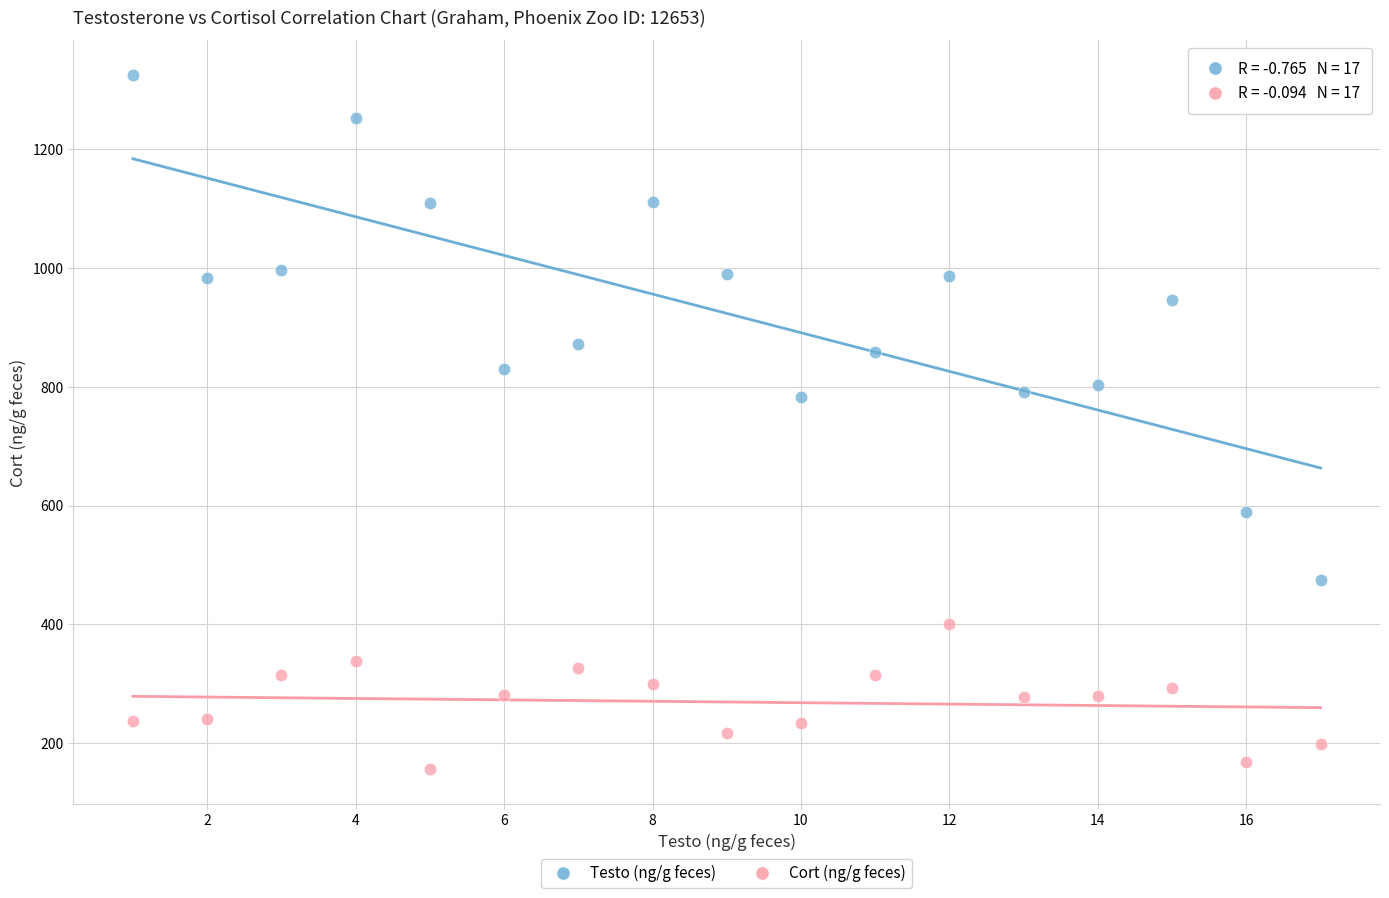

Which series has the widest spread of Y values?

Testo (ng/g feces)